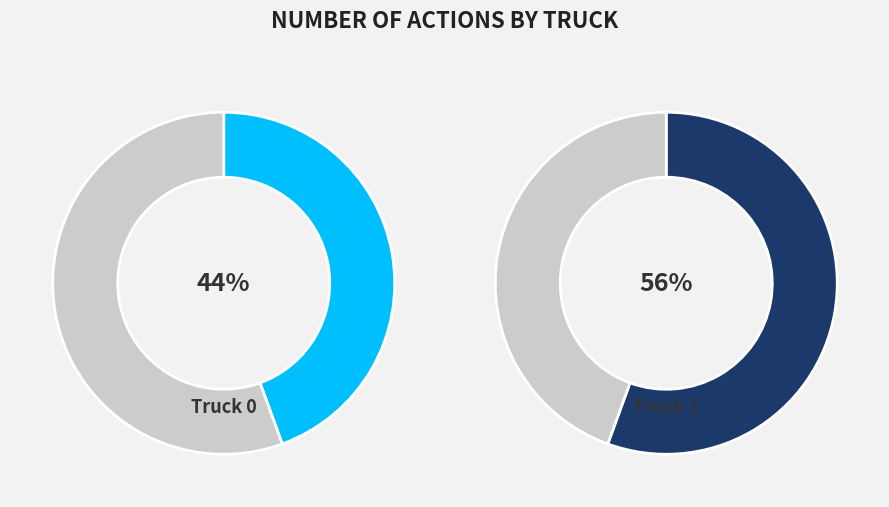

To the nearest percent, what portion does Truck 0 represent?

44%